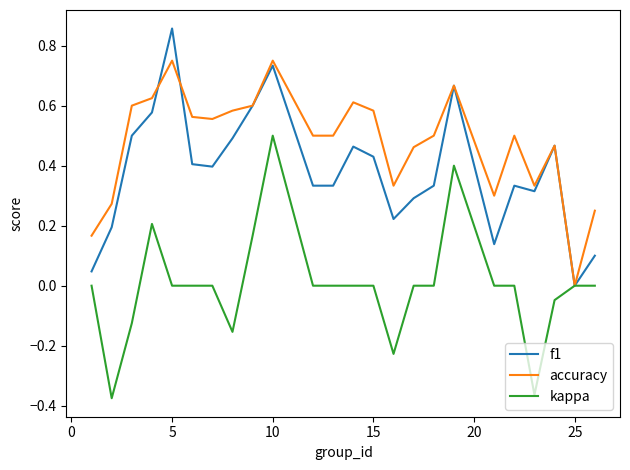

Rank the series by their maximum value, from highest to lowest.

f1, accuracy, kappa